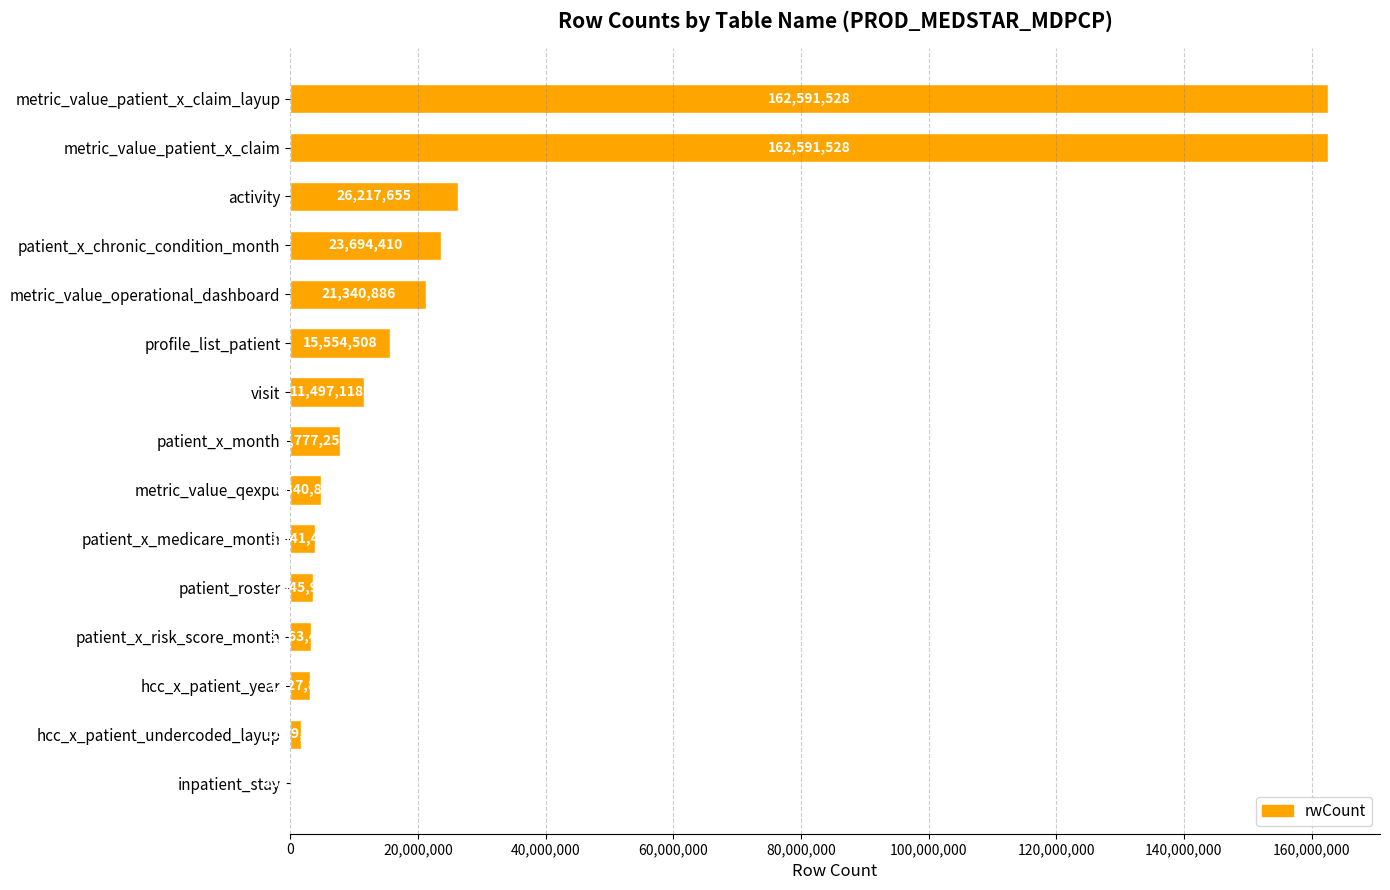

Where is the data nearest to the value 81360821?

activity